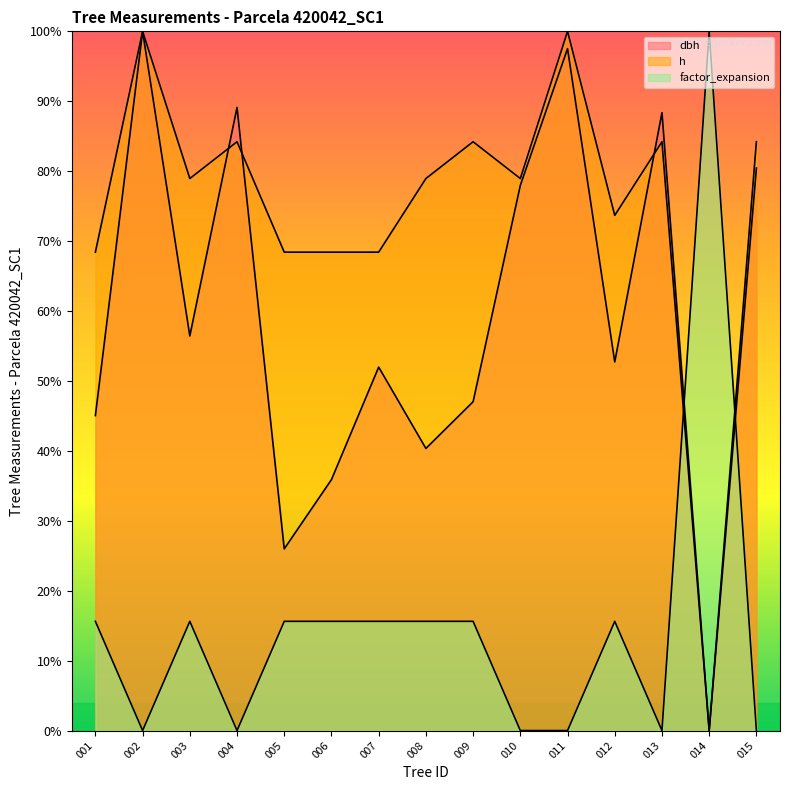

How many times do dbh and h cross each other?

3